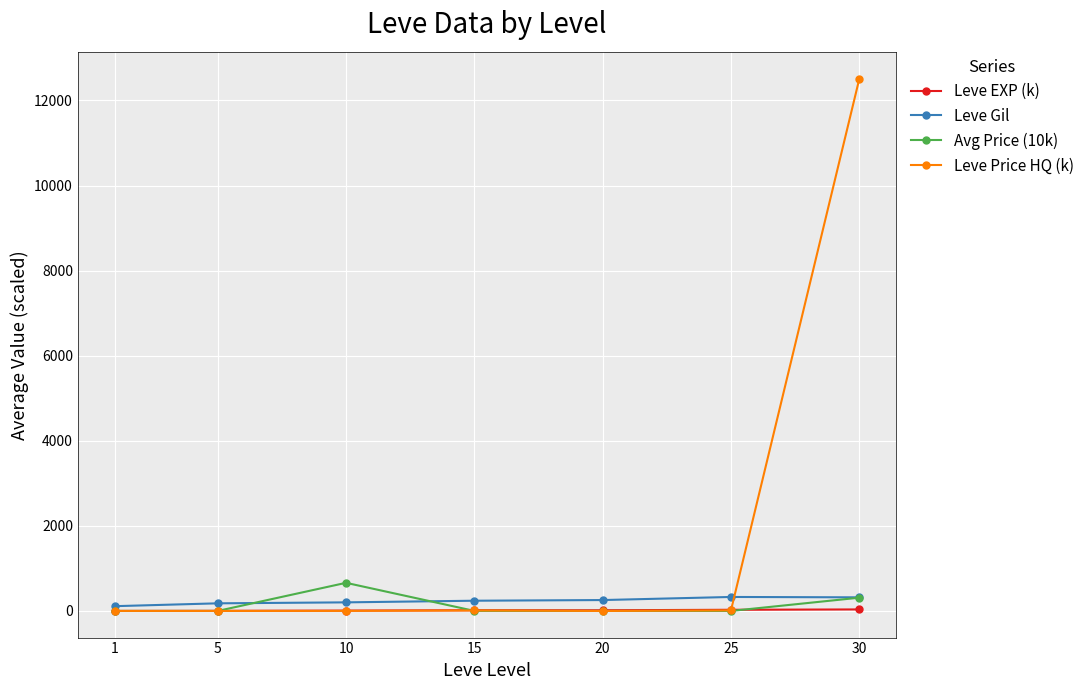

Where is the first local maximum for Avg Price (10k)?

10